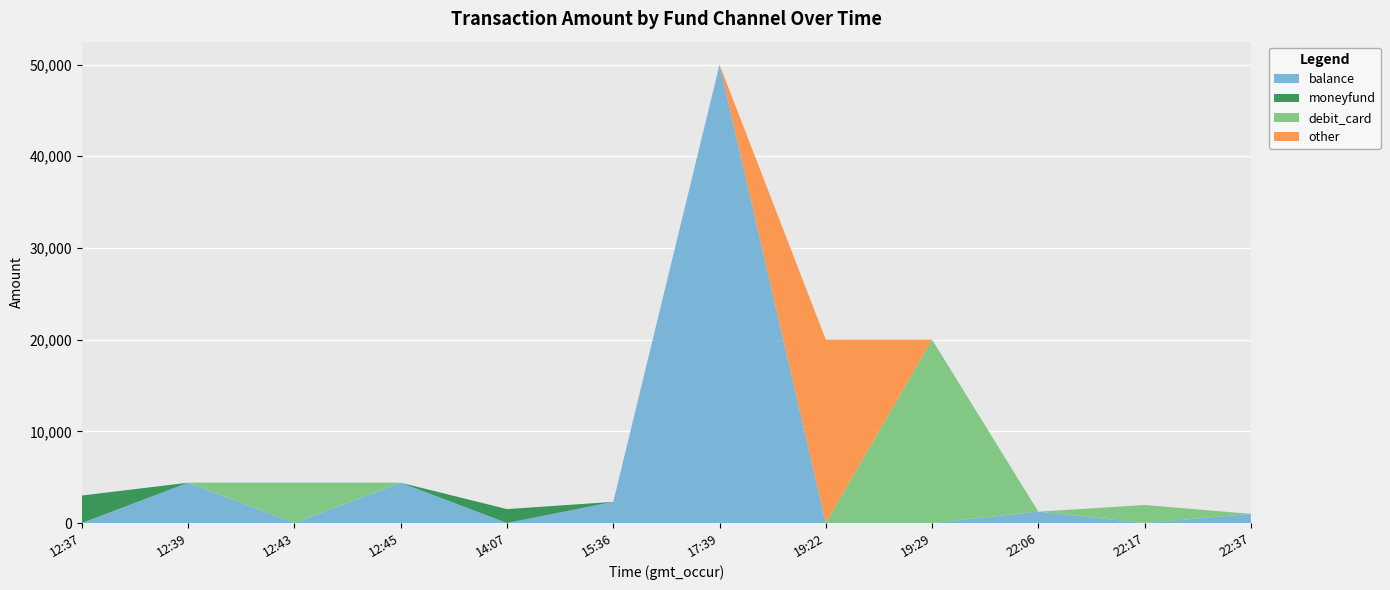

Reading right to left, list all the values displayed in this chart.

balance: 22:37=1000	22:17=0	22:06=1240	19:29=0	19:22=0	17:39=50000	15:36=2310	14:07=0	12:45=4400	12:43=0	12:39=4400	12:37=0
moneyfund: 22:37=0	22:17=0	22:06=0	19:29=0	19:22=0	17:39=0	15:36=0	14:07=1520	12:45=0	12:43=0	12:39=0	12:37=3000
debit_card: 22:37=0	22:17=1970	22:06=0	19:29=20000	19:22=0	17:39=0	15:36=0	14:07=0	12:45=0	12:43=4400	12:39=0	12:37=0
other: 22:37=0	22:17=0	22:06=0	19:29=0	19:22=20000	17:39=0	15:36=0	14:07=0	12:45=0	12:43=0	12:39=0	12:37=0